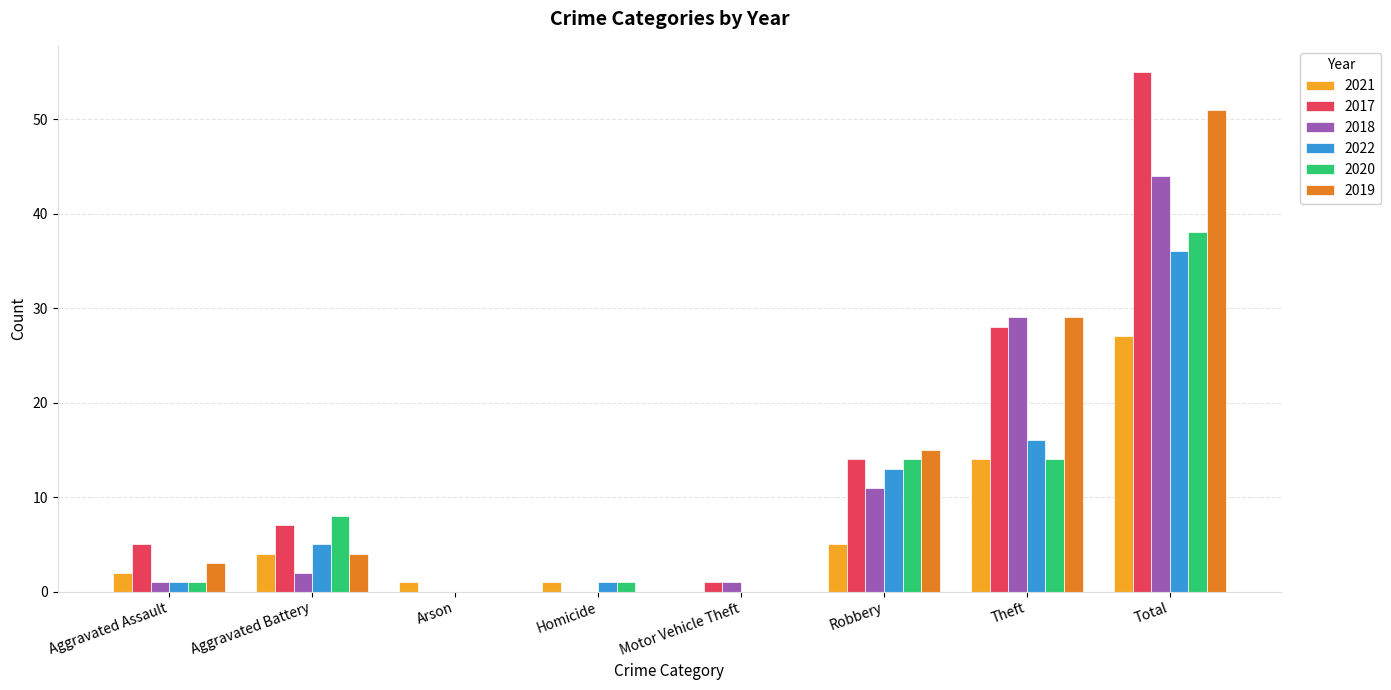

Between Robbery and Theft, which series saw the biggest shift?

2018